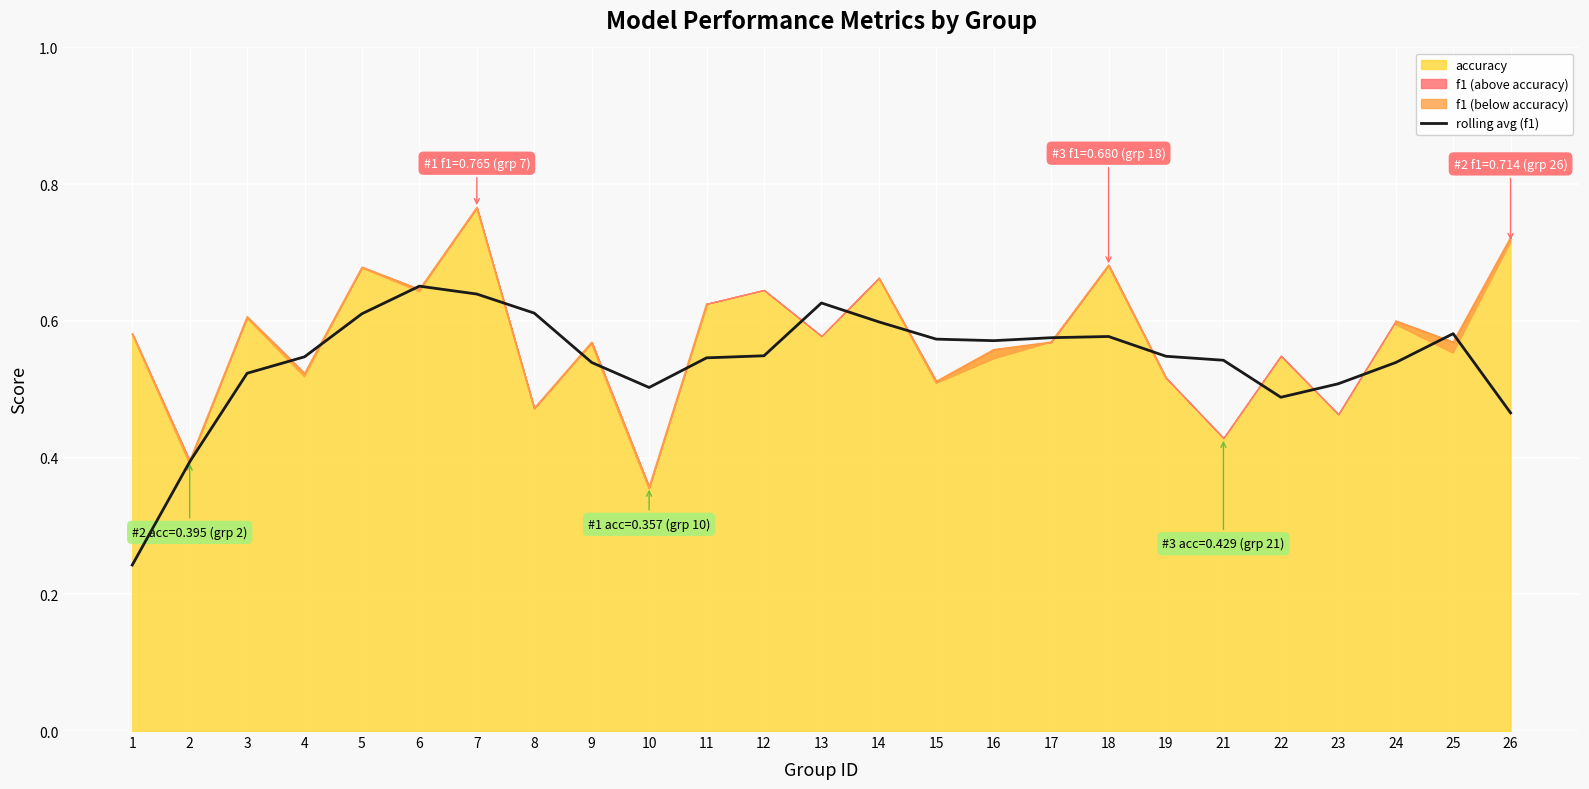

Where is the data nearest to the value 0?

1